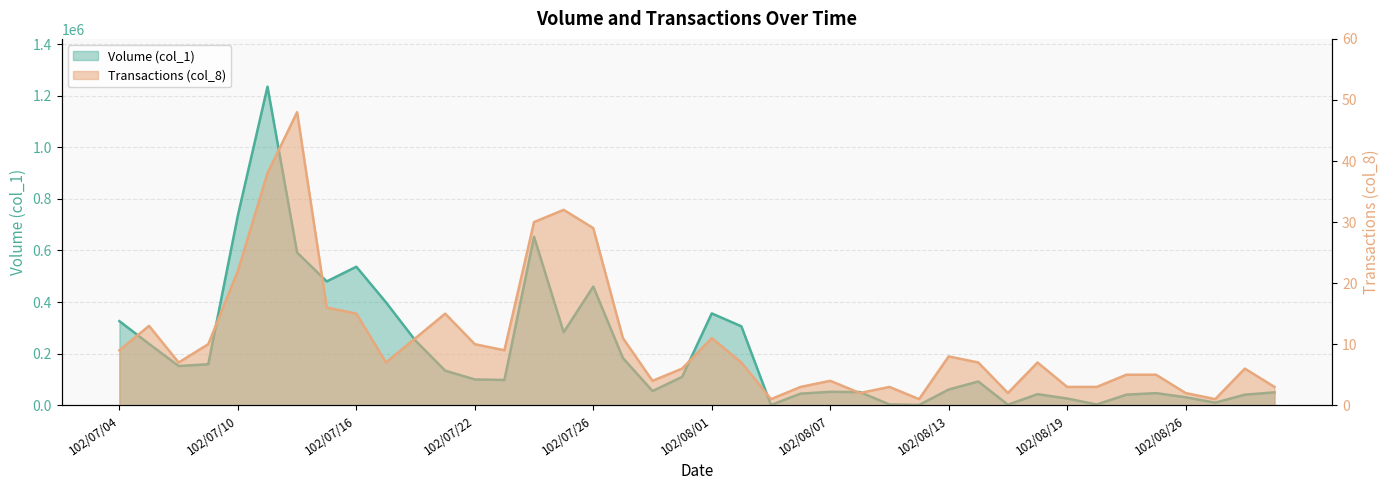

Between 102/07/12 and 102/08/23, which series saw the biggest shift?

Volume (col_1)